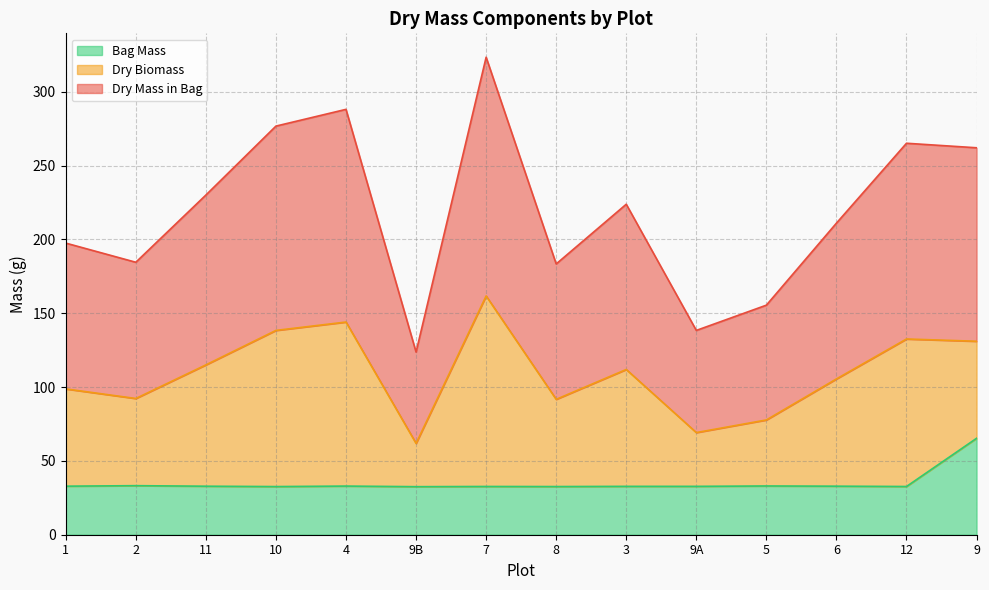

True or false: Bag Mass and Dry Mass in Bag cross at least once.

False